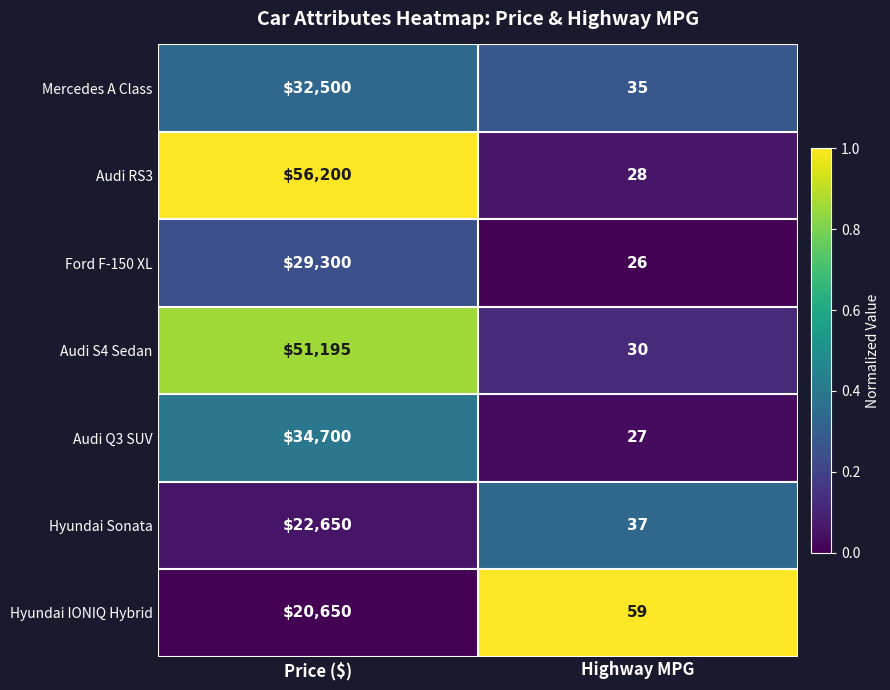

What is the average value of the Mercedes A Class series?

16268